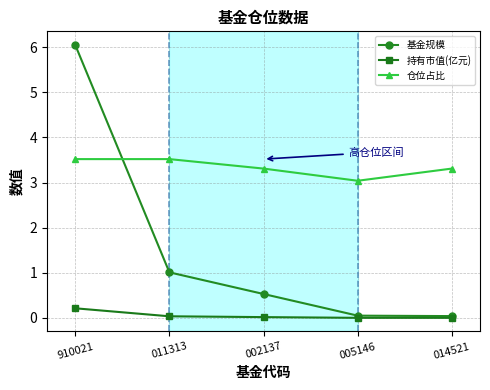

What is the spread (max minus min) of values at 910021?

5.8